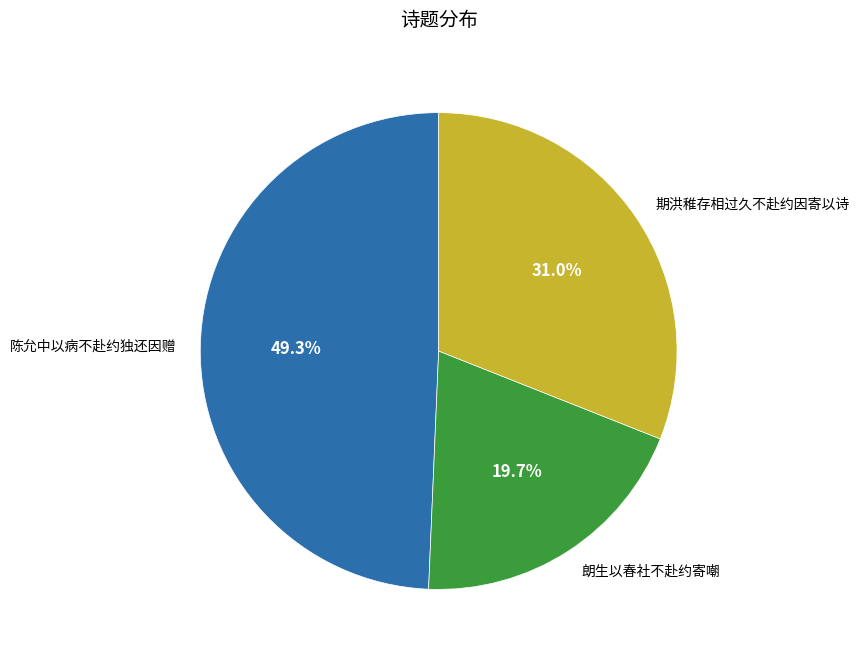

Rank the categories by value from lowest to highest.

朗生以春社不赴约寄嘲, 期洪稚存相过久不赴约因寄以诗, 陈允中以病不赴约独还因赠